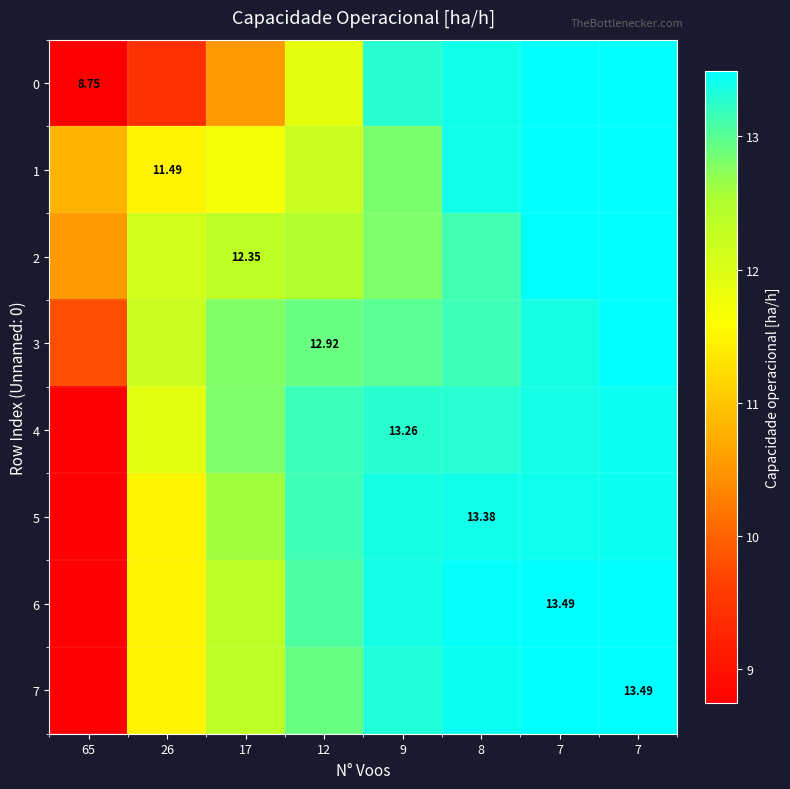

What is the total value across all series at 12?

101.8